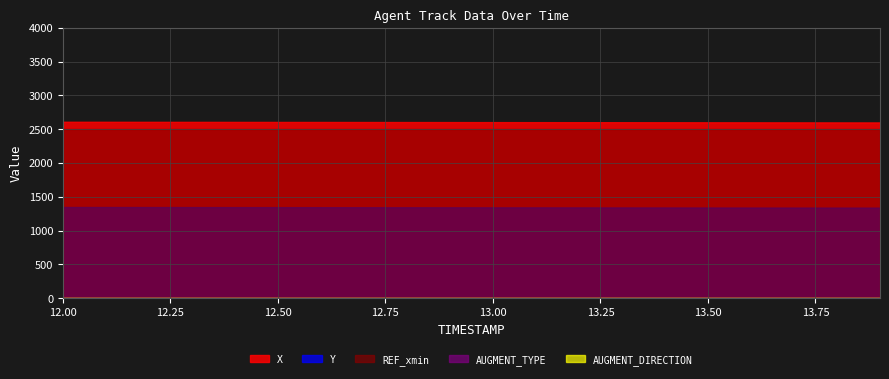

How many lines are shown in the chart?

5